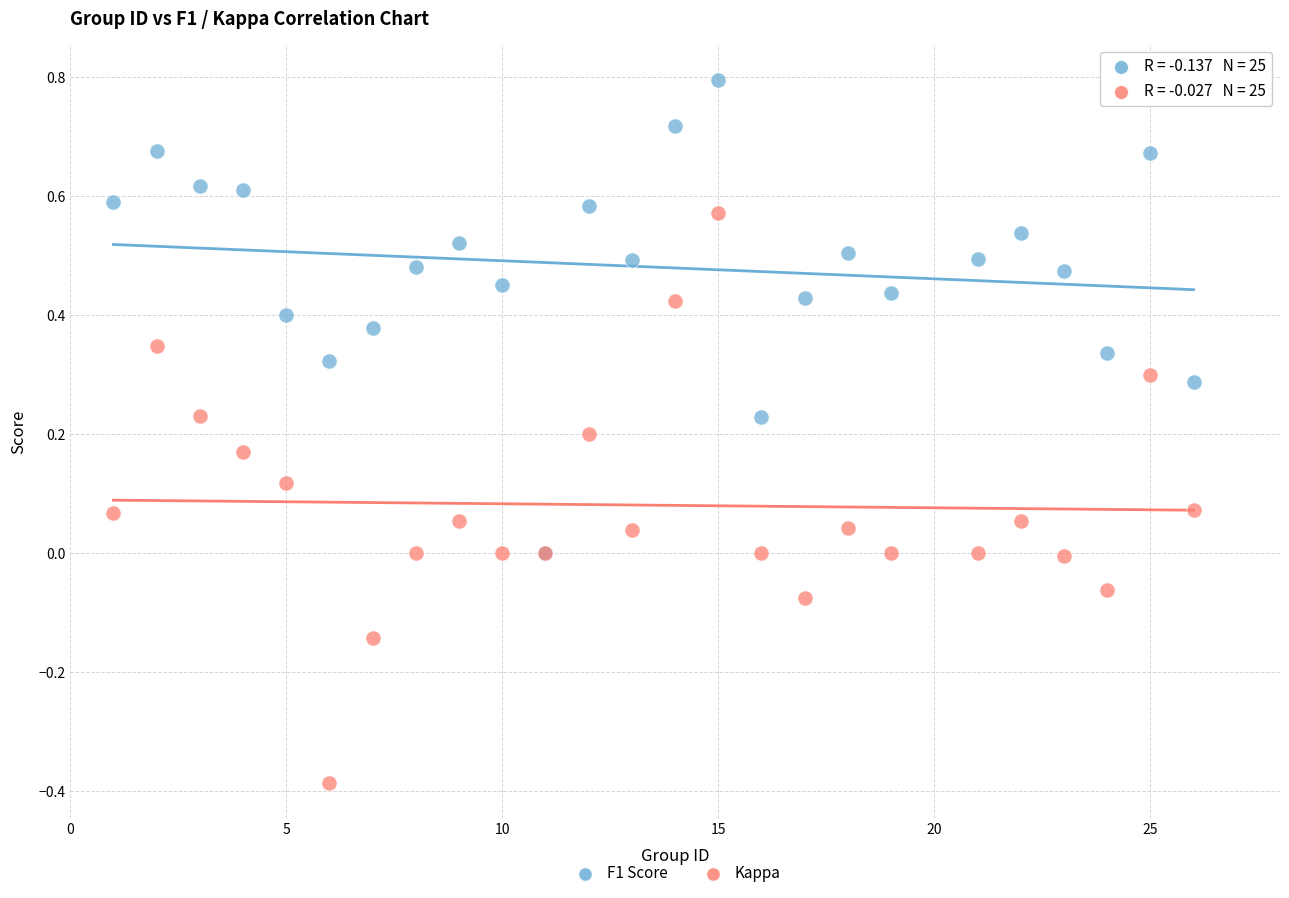

Which series reaches the minimum Y coordinate?

Kappa